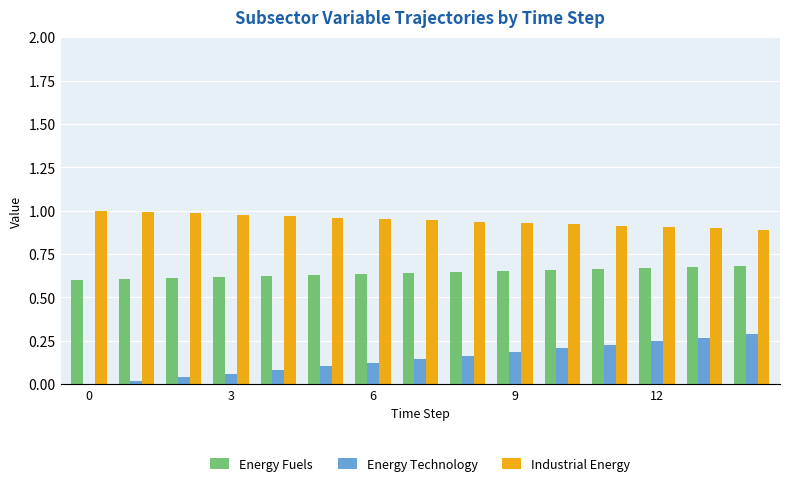

Count the number of categories in the chart.

15